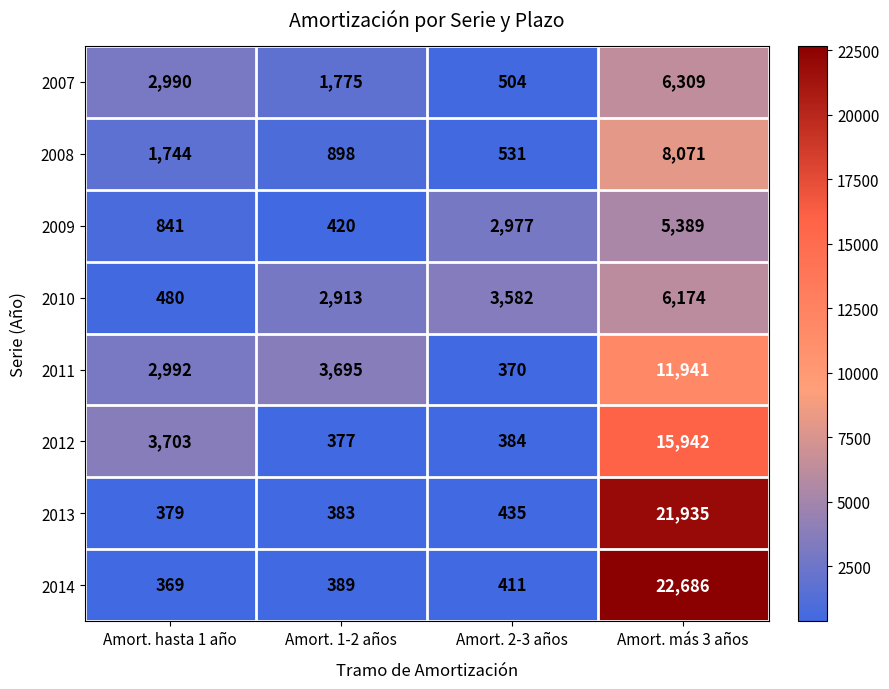

How many data points in 2007 are less than 2990?

2